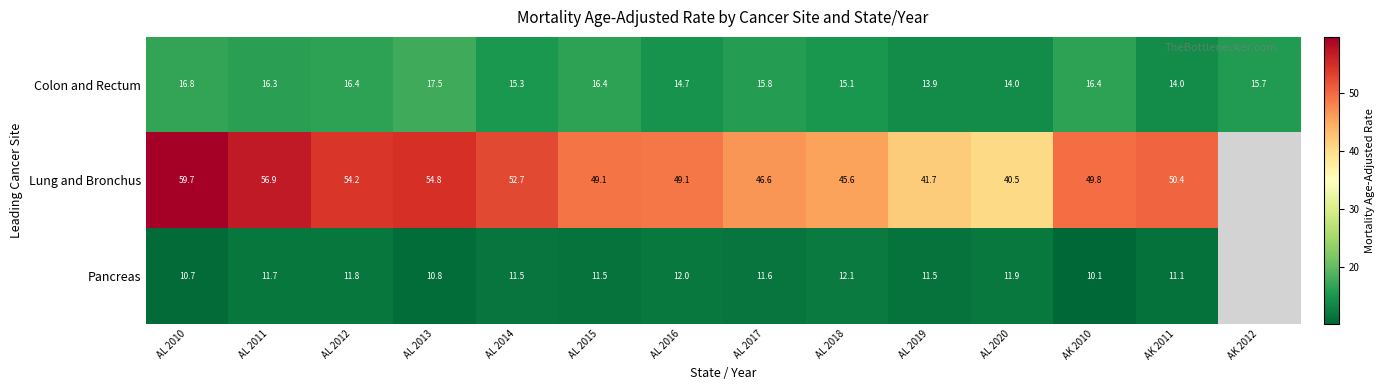

What is the difference between the maximum and second lowest values in the Colon and Rectum series?

3.5